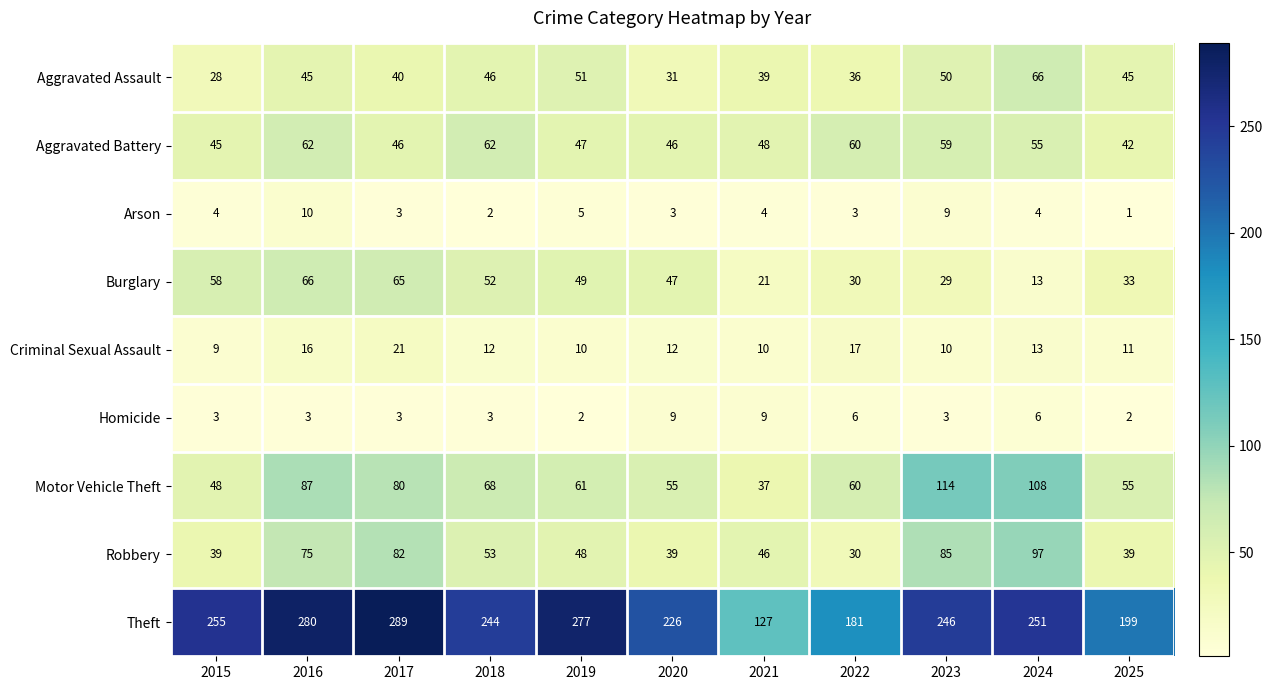

What is the difference between the Arson values at 2025 and 2023?

8